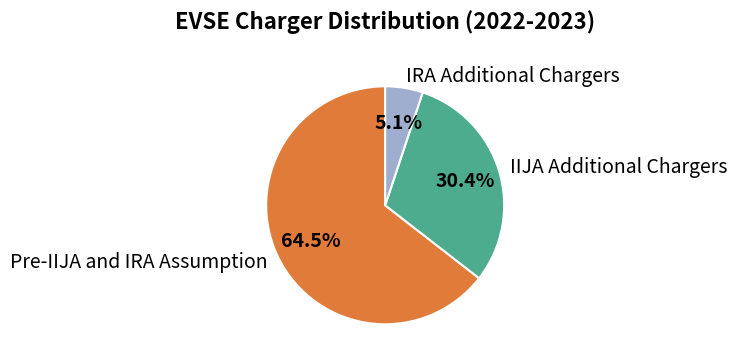

Is it true that Pre-IIJA and IRA Assumption is 75% of the pie?

False